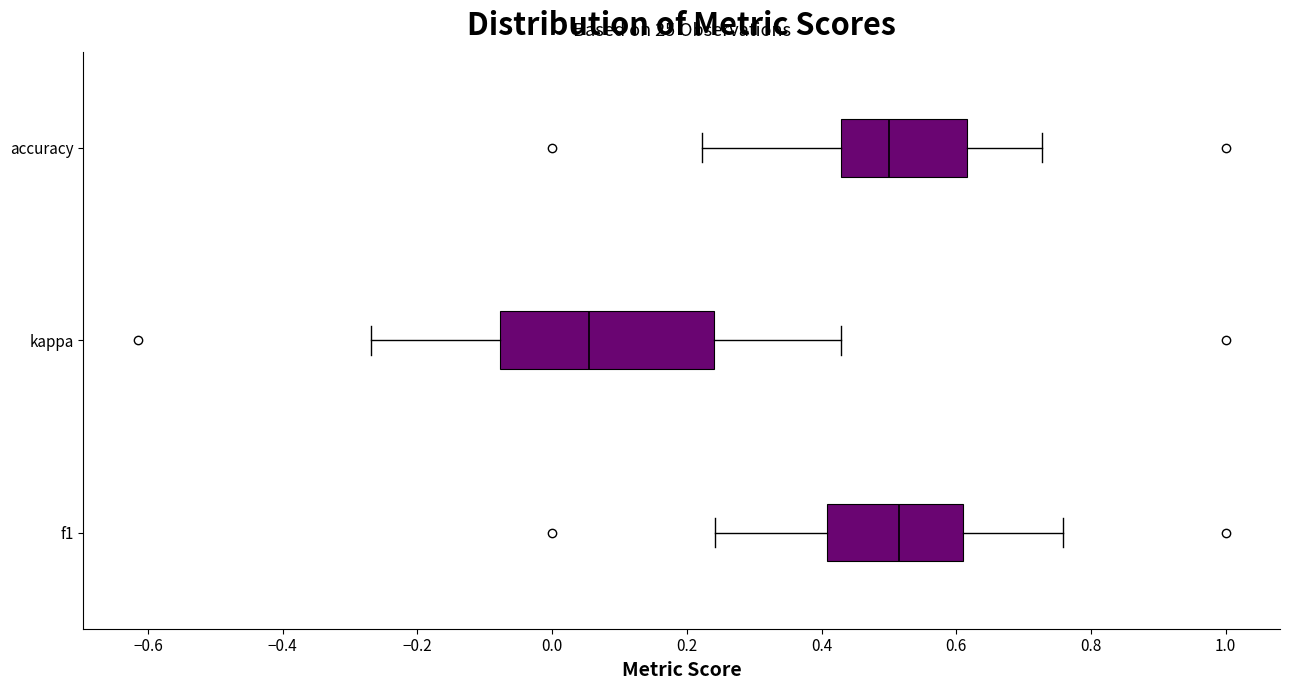

Reading bottom to top, transcribe this box plot: for each box, give where its median line is, the range the box spans, and where its two whiskers end, as read against the x-axis. The values are not printed on the chart, so give them approximately, as read against the axis.

f1: median 0.52, box 0.40 to 0.62, whiskers 0.24 to 0.76
kappa: median 0.06, box -0.08 to 0.24, whiskers -0.26 to 0.42
accuracy: median 0.50, box 0.42 to 0.62, whiskers 0.22 to 0.72